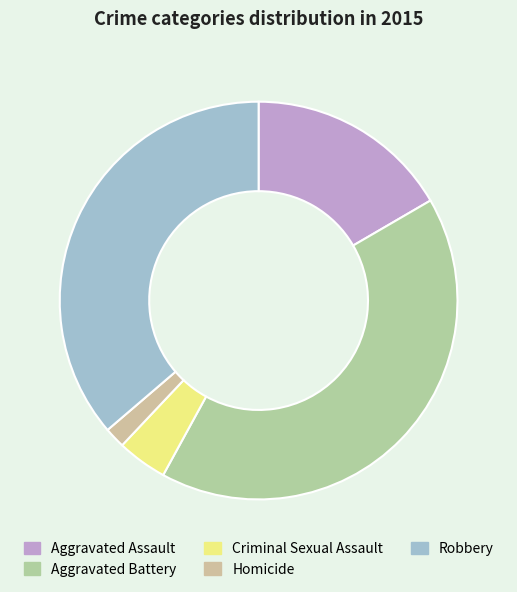

To the nearest percent, what is the difference between the Homicide and Aggravated Battery slice percentages?

40%